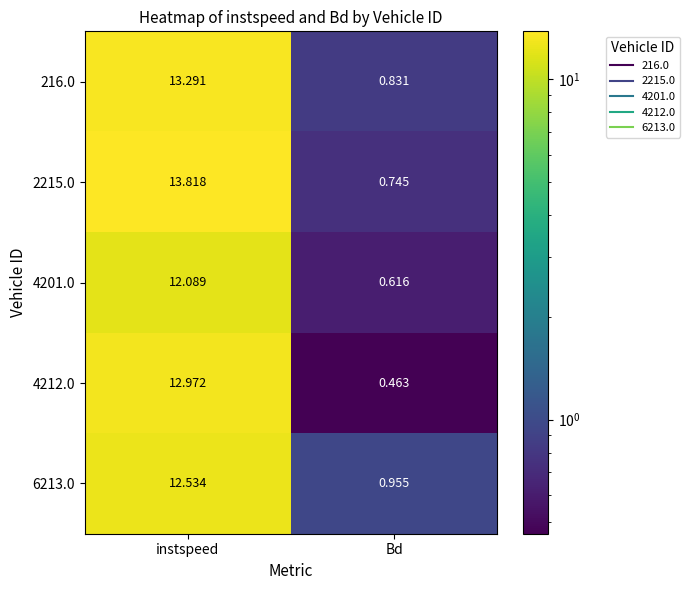

Which category has the highest value across all series?

instspeed